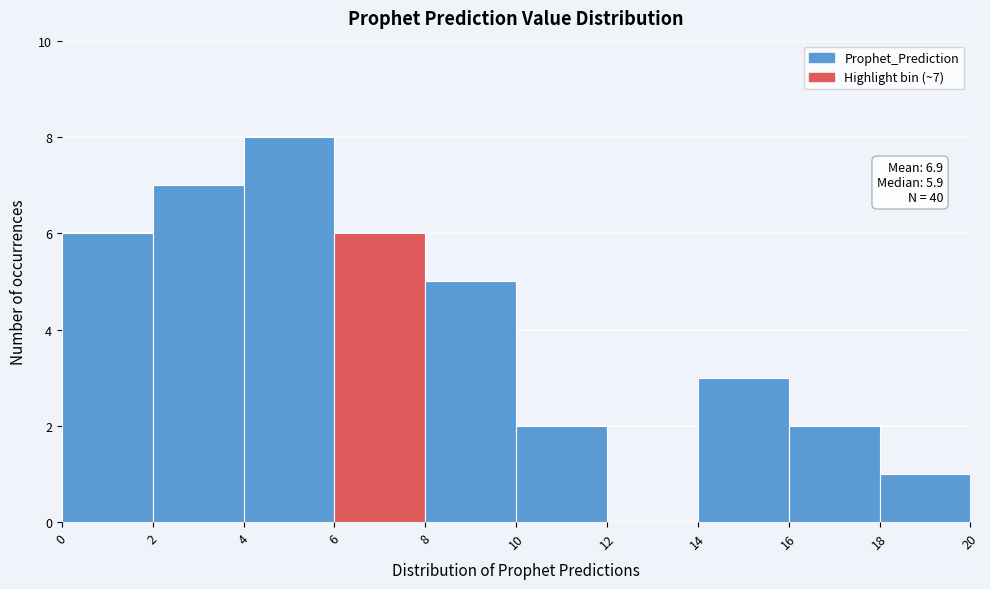

Which range on the x-axis has the tallest bar?

4 to 6